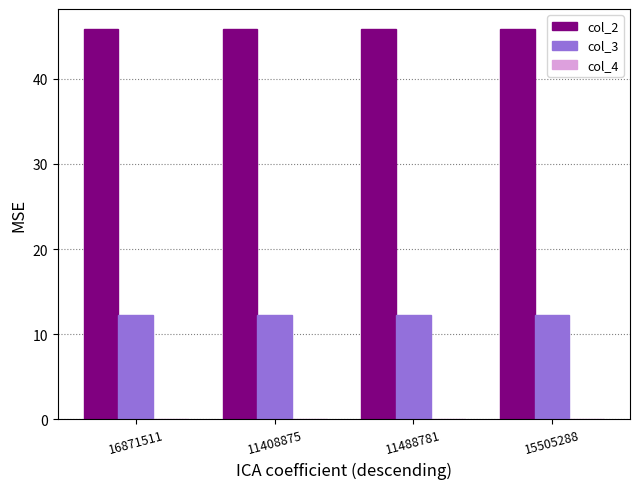

How many groups of bars are there?

4